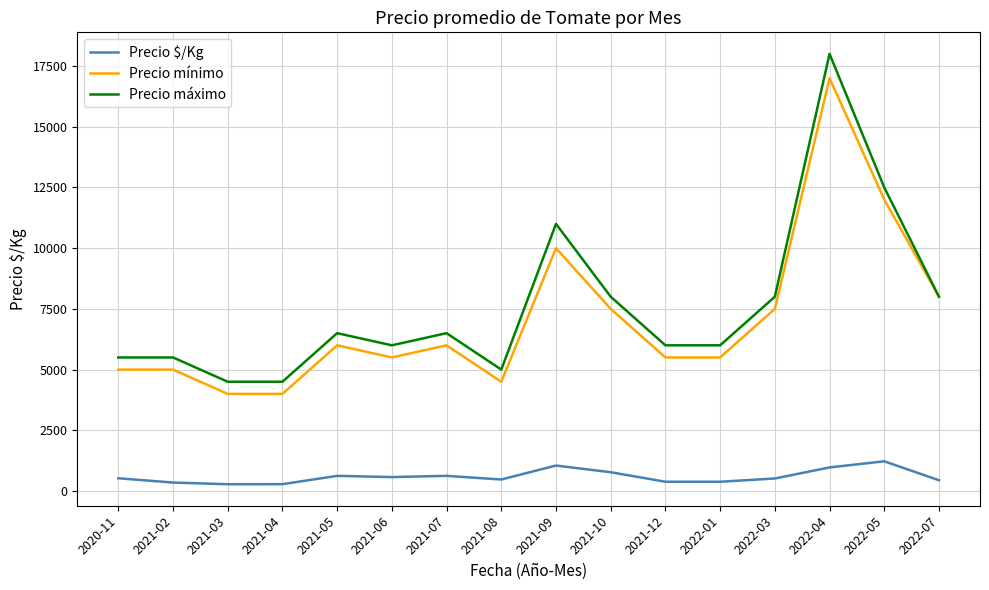

At how many categories does at least one series exceed 3840?

16